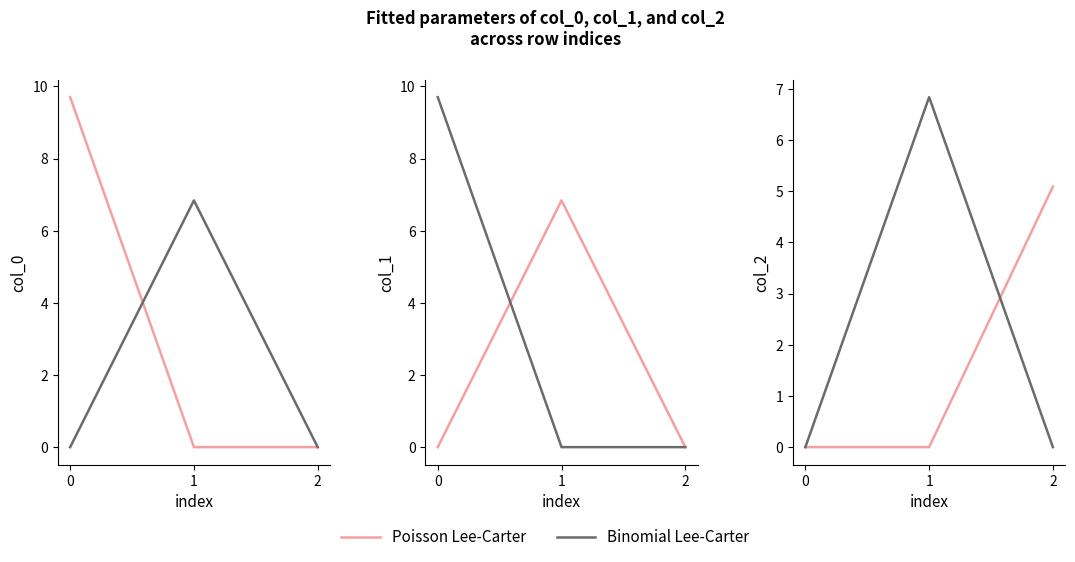

At how many categories does at least one series exceed 1?

2